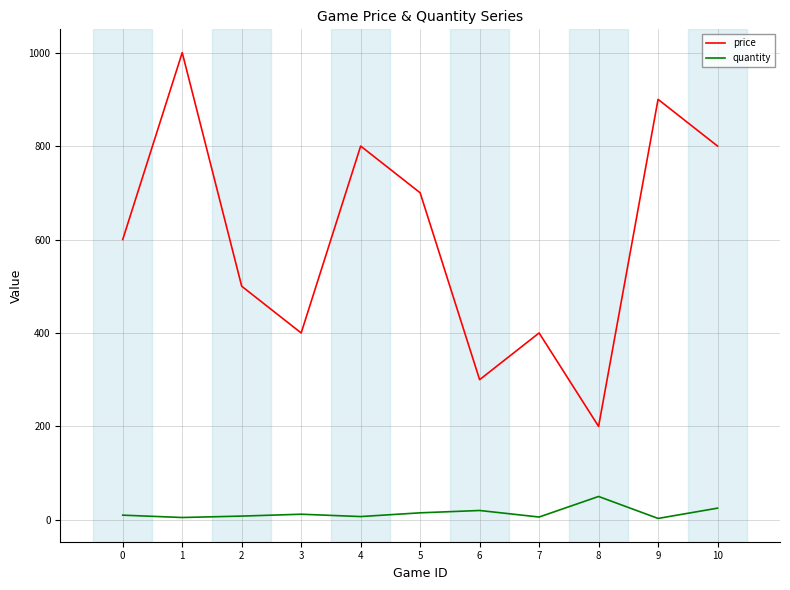

Is it true that quantity equals 25.0 at 10?

True